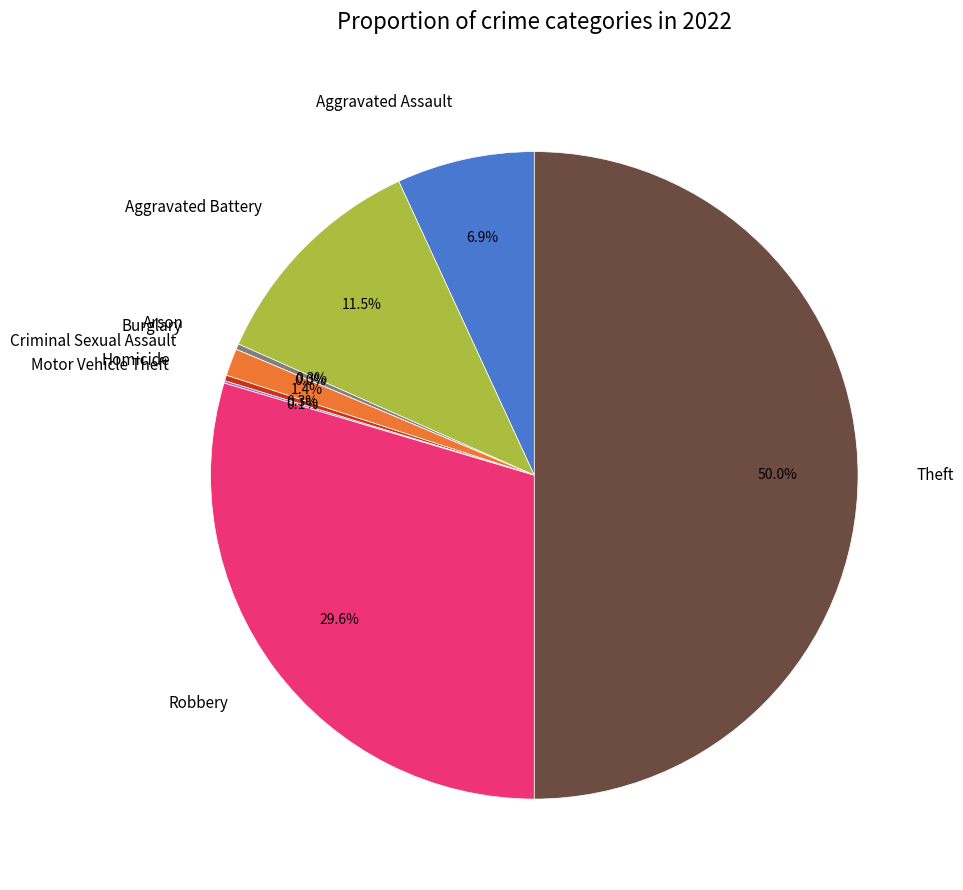

Rank the categories by value from highest to lowest.

Theft, Robbery, Aggravated Battery, Aggravated Assault, Criminal Sexual Assault, Arson, Homicide, Motor Vehicle Theft, Burglary